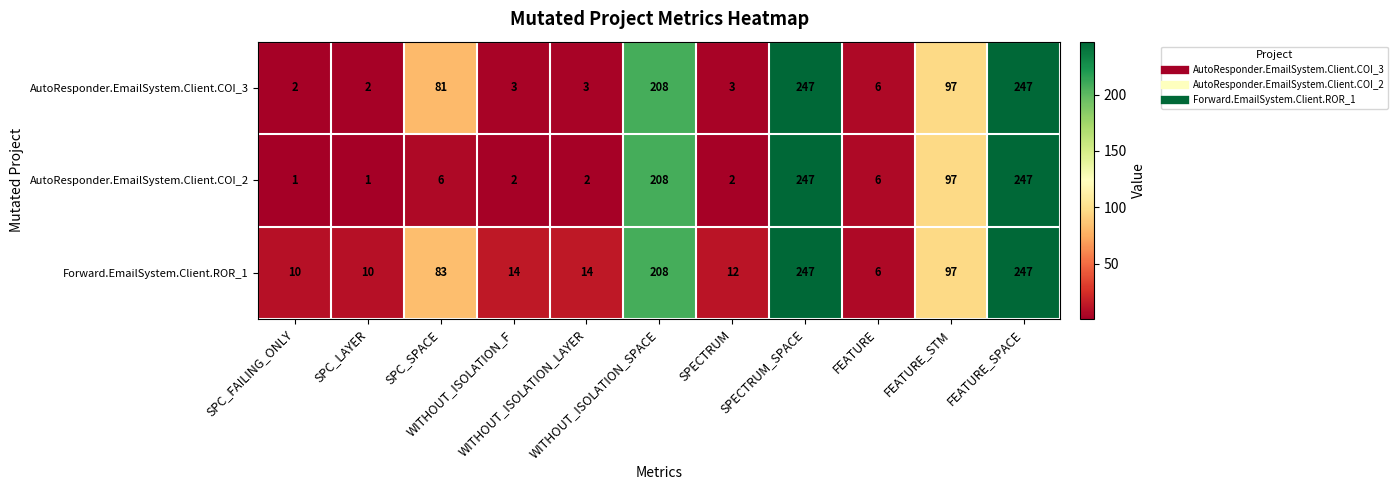

Count the number of categories in the chart.

11